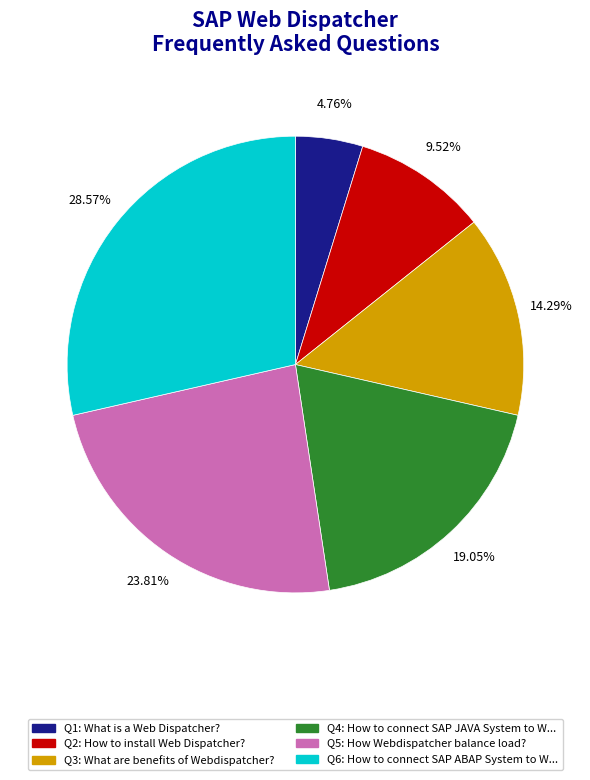

Does any single category account for the majority?

No